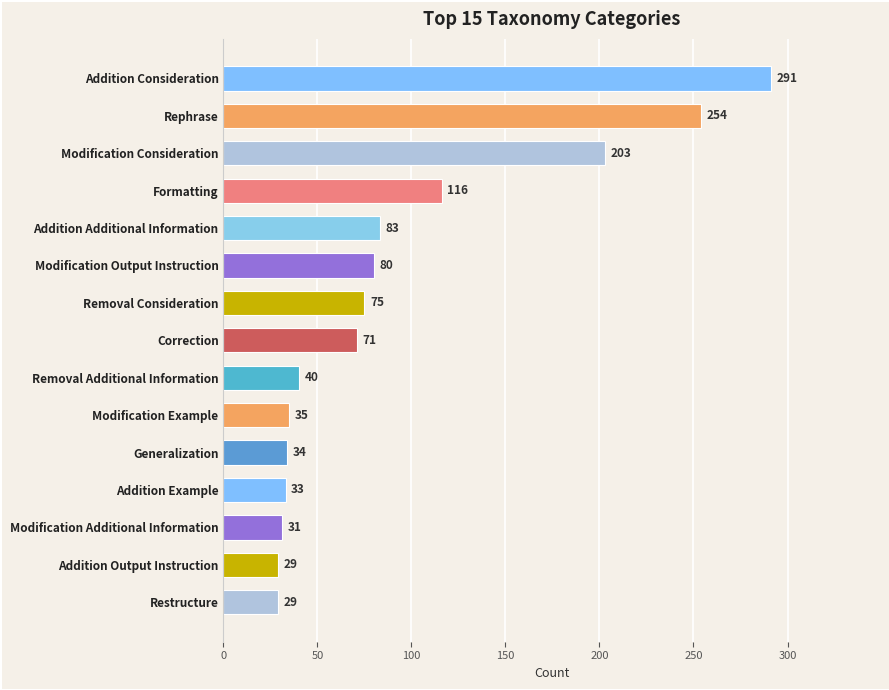

At which label is the value closest to 160?

Modification Consideration